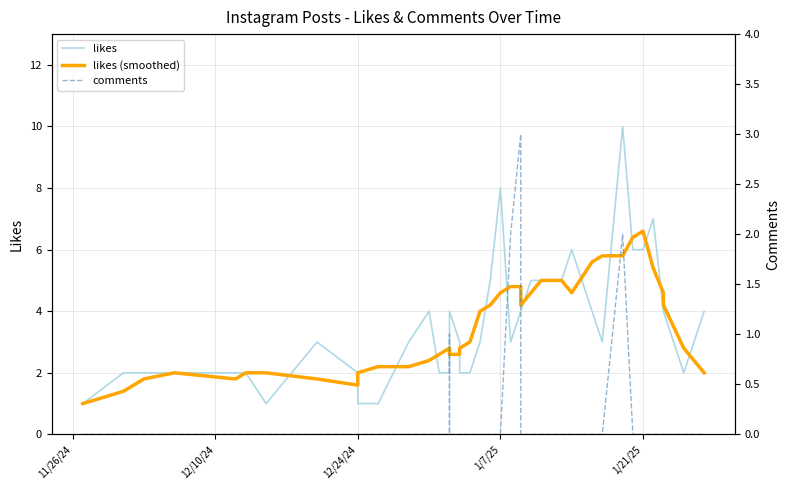

What is the value of the likes point at the 10th from the left?

1.0